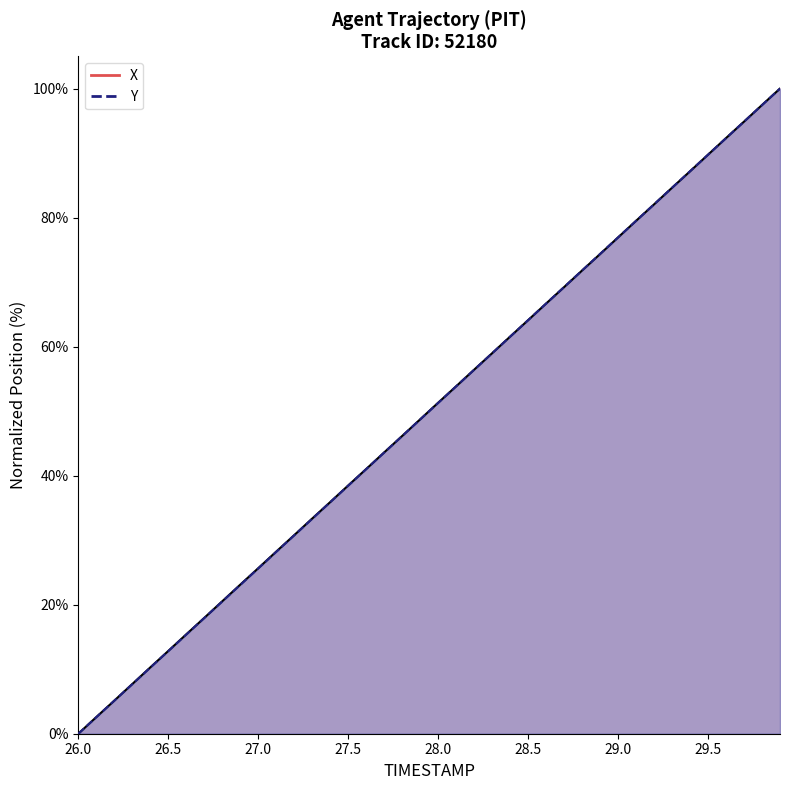

At which category is the sum across all series the highest?

29.9